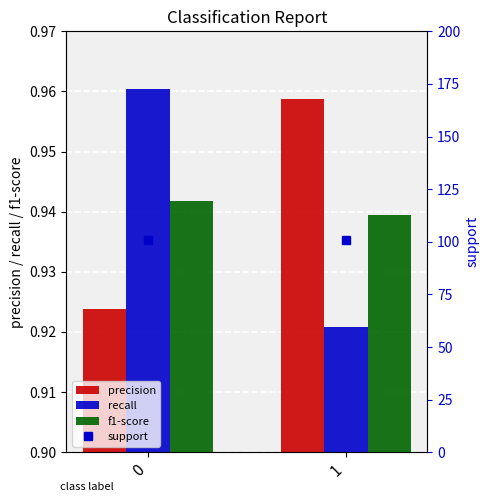

What is the spread (max minus min) of values at 1?

100.1